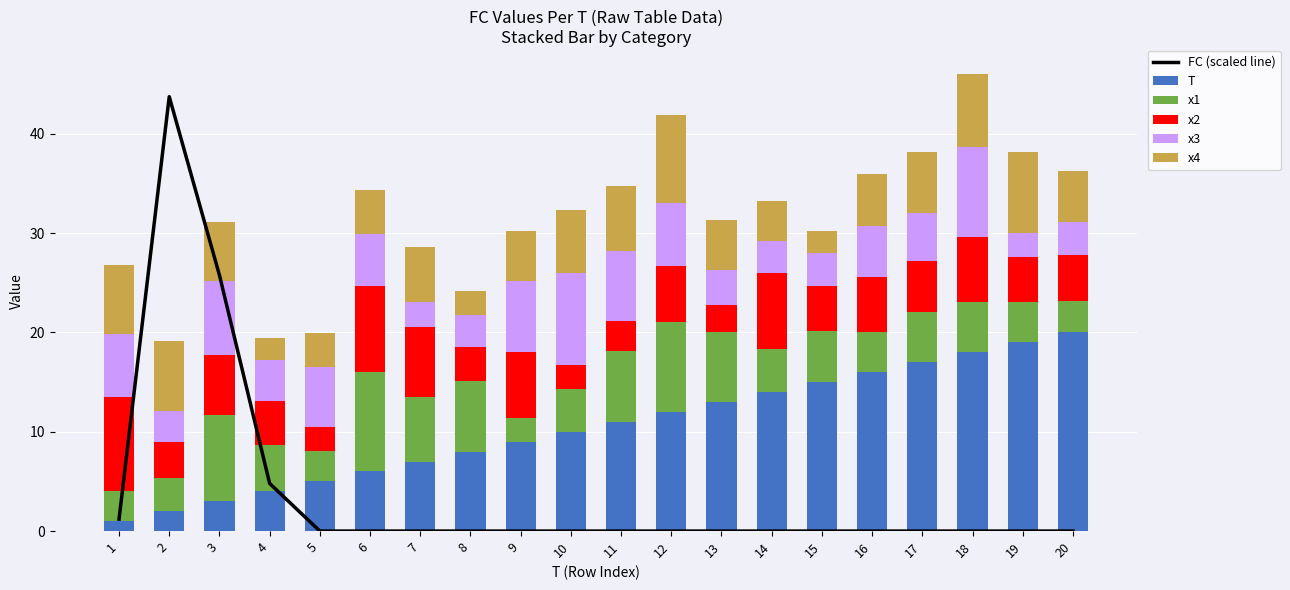

How many groups of bars are there?

20